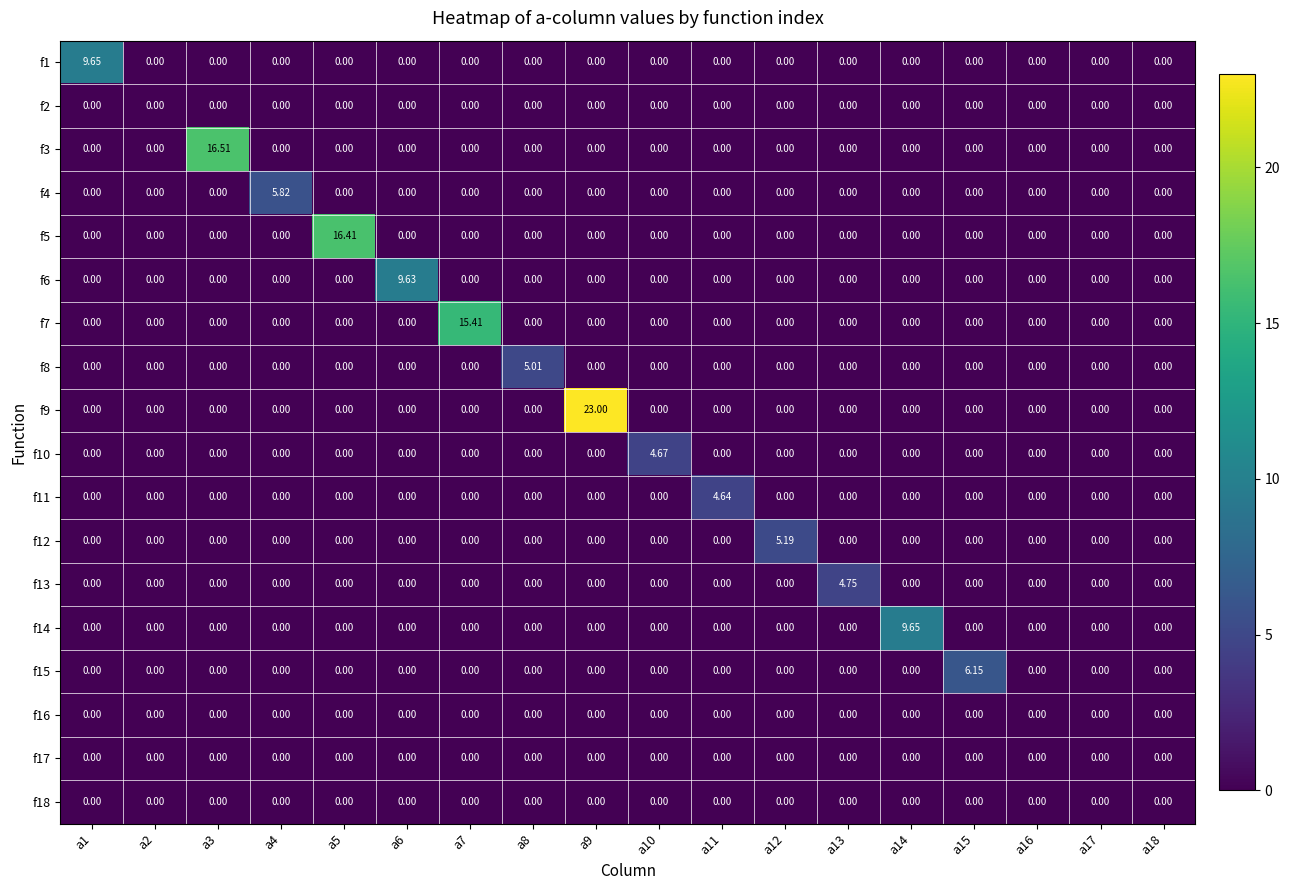

Is the value of f7 at a7 greater than the value of f17 at a14?

Yes